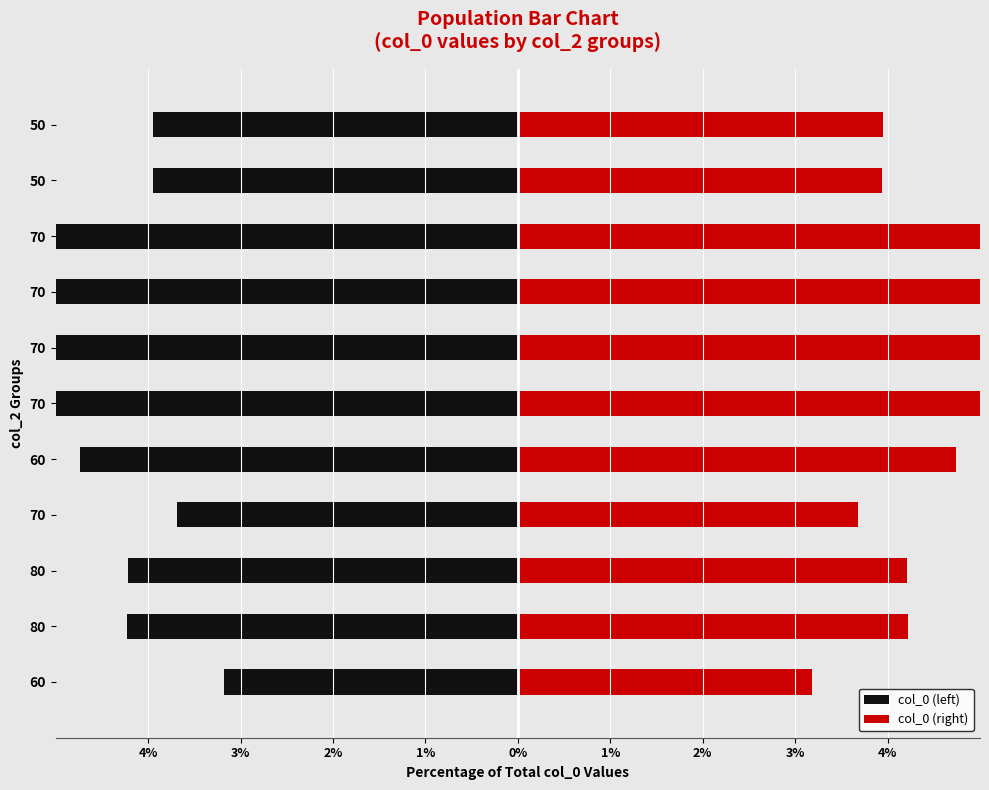

The col_0 (left) series shows -5.5 at 70. True or false?

True